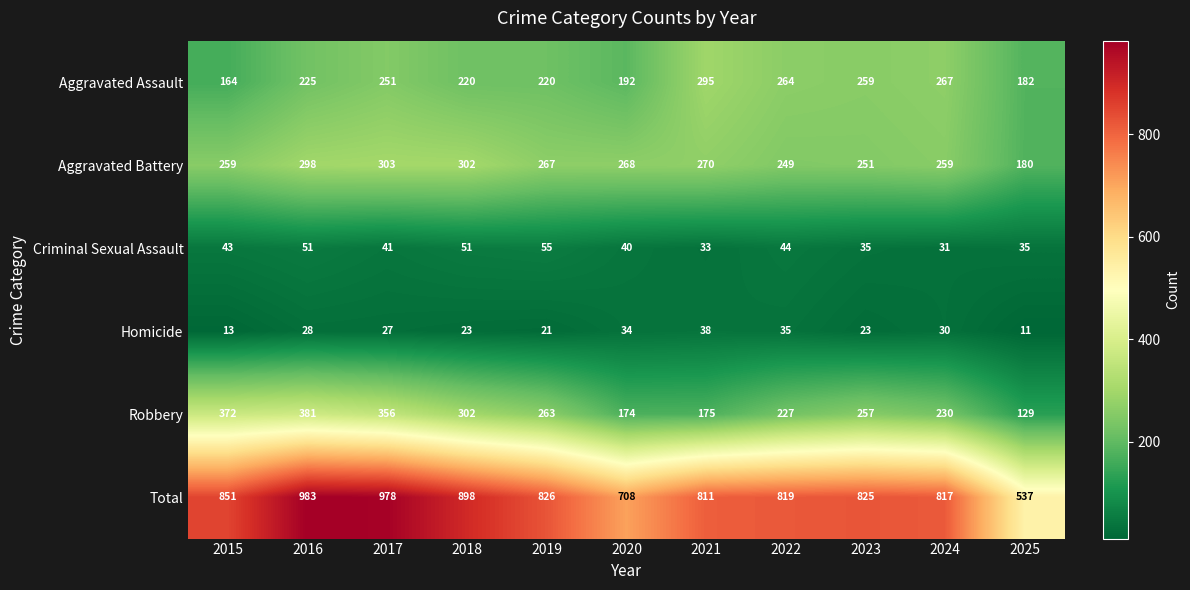

What is the approximate value of Total at 2018, to the nearest 10?

900